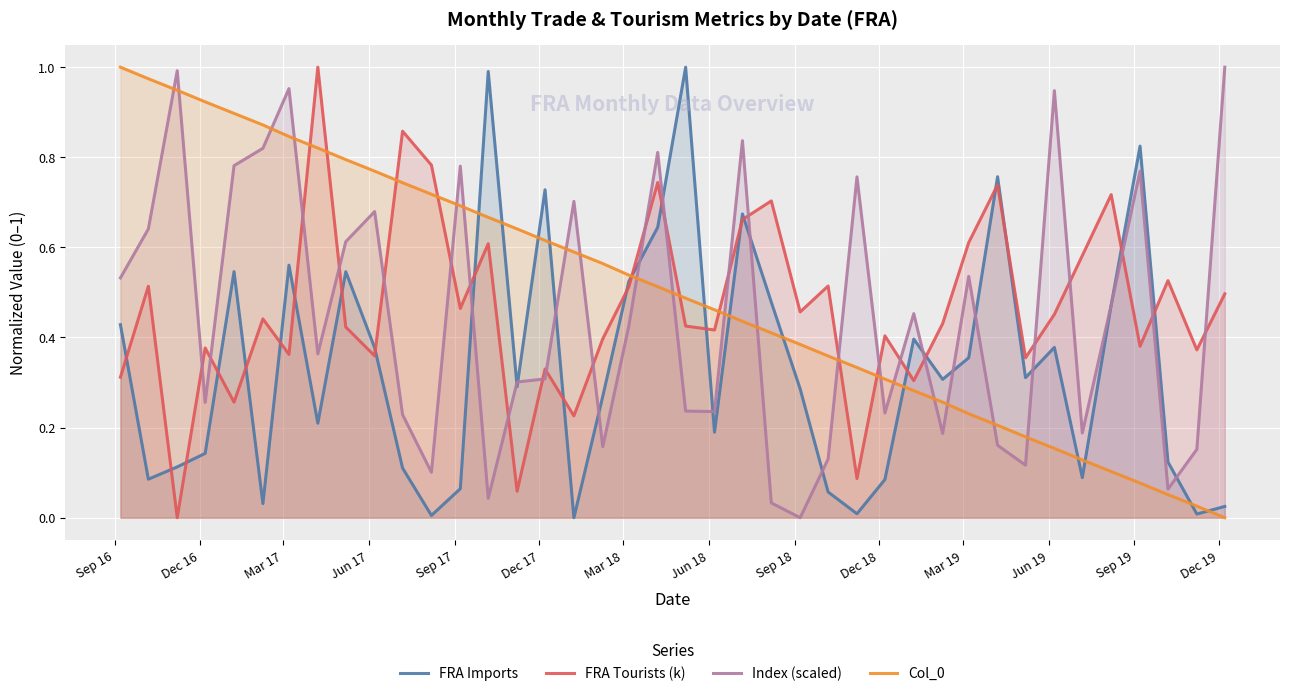

Rank the series by their maximum value, from highest to lowest.

FRA Imports, FRA Tourists (k), Index (scaled), Col_0